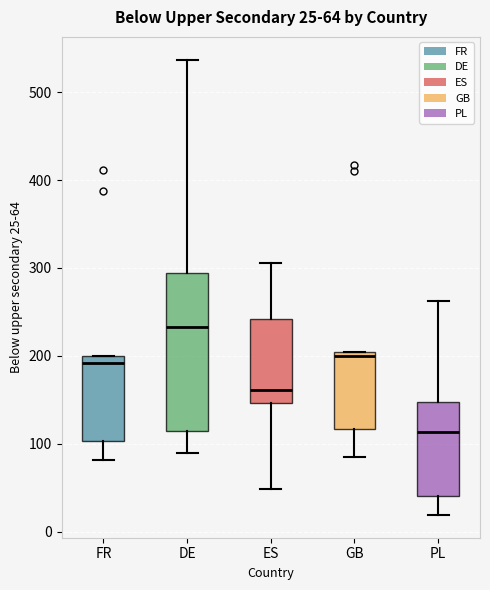

Which box's median line is the lowest?

PL